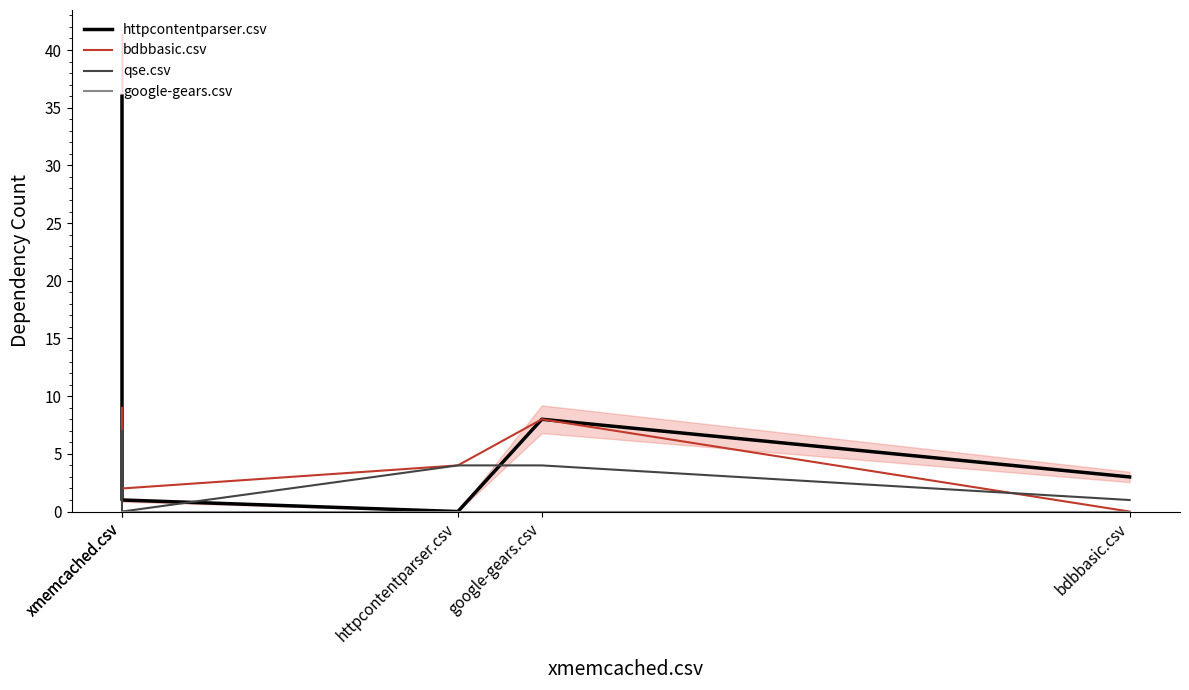

At httpcontentparser.csv, list the series in order from smallest to largest.

httpcontentparser.csv, google-gears.csv, bdbbasic.csv, qse.csv